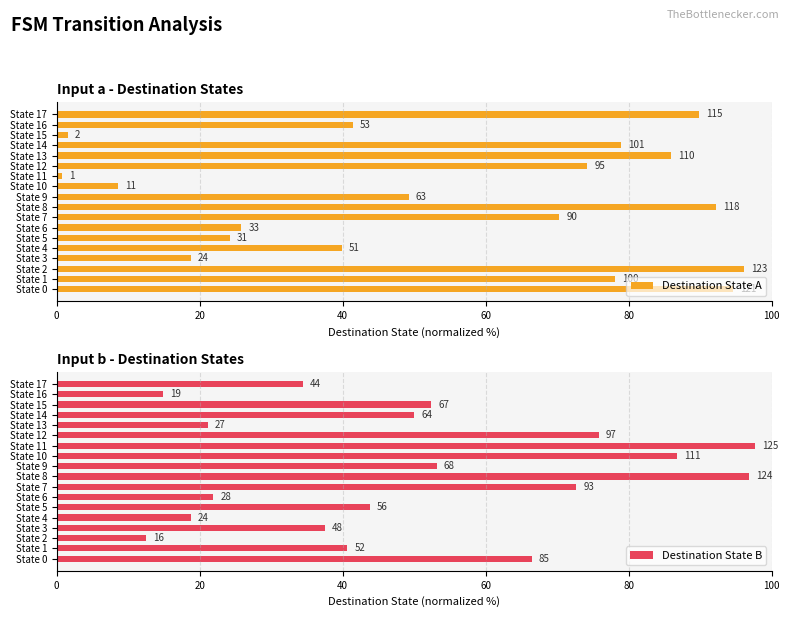

How many series are shown in this chart?

2